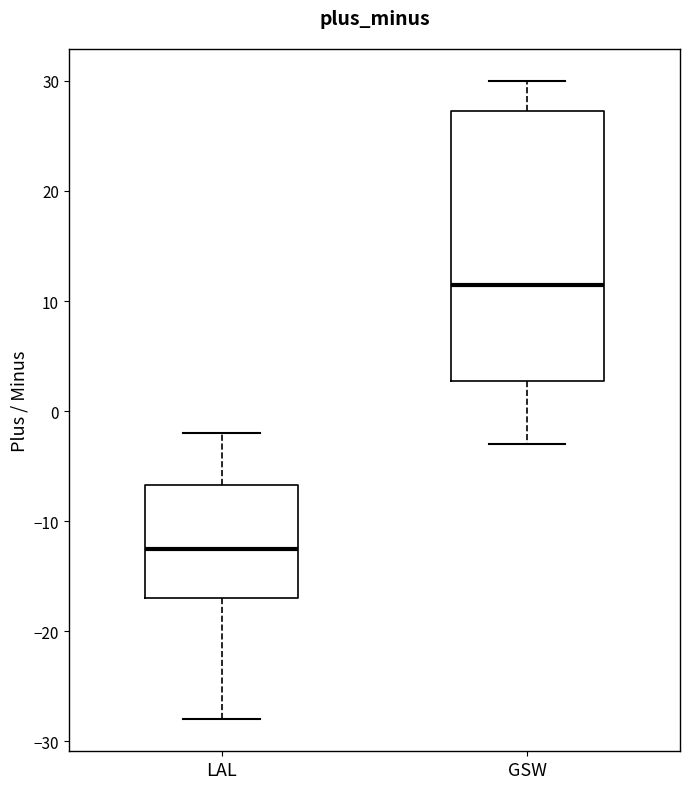

Reading left to right, read every box against the y-axis: the position of its median line, the range the box covers, and the ends of its whiskers. The values are not printed on the chart, so give them approximately, as read against the axis.

LAL: median -12, box -17 to -7, whiskers -28 to -2
GSW: median 12, box 3 to 27, whiskers -3 to 30